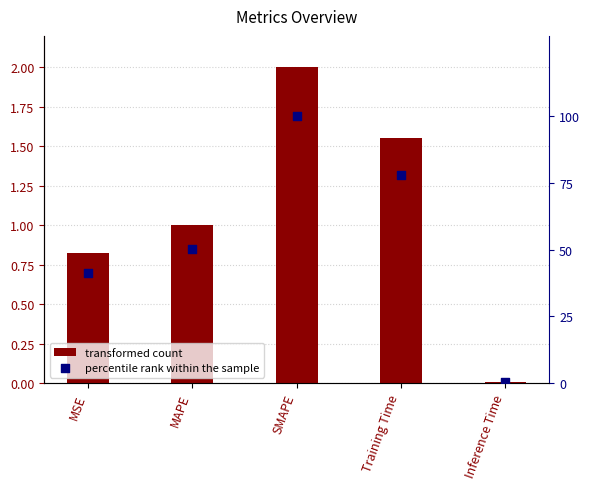

At how many categories does at least one series exceed 93?

1